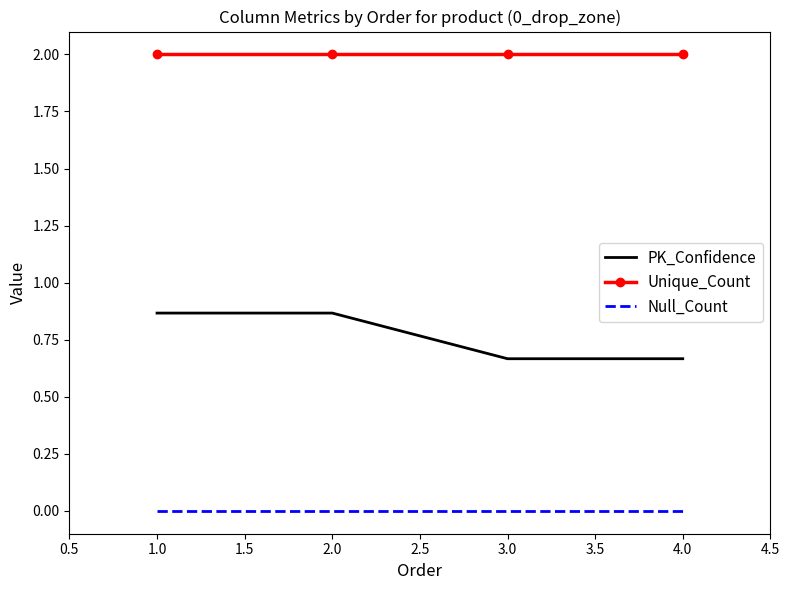

What position from the right is 1.0?

4